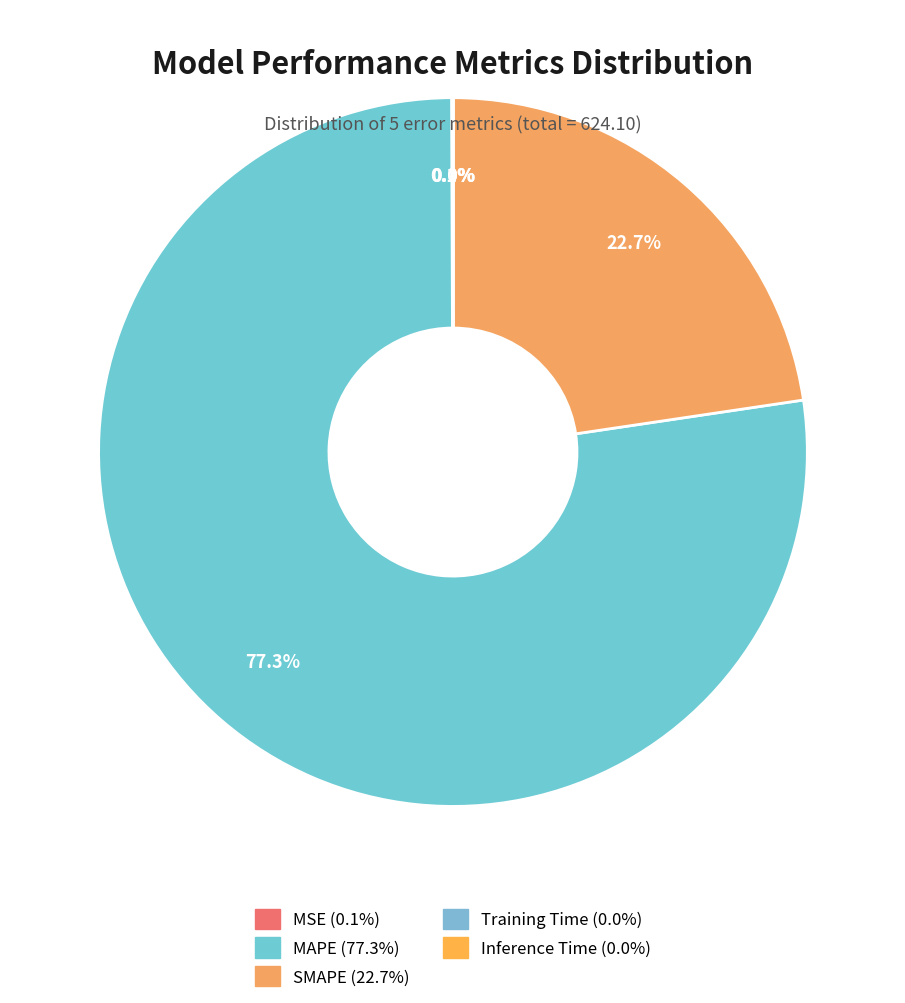

What is the total percentage of Training Time and MAPE?

77.3%